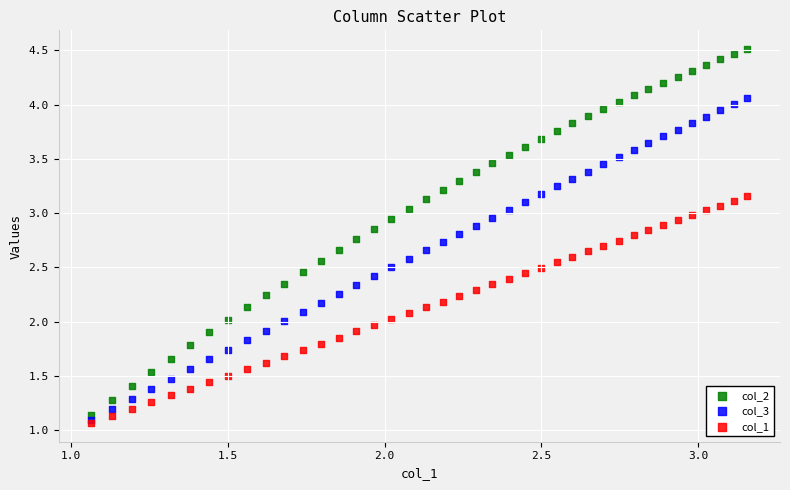

What are all the series names shown in the legend?

col_2, col_3, col_1